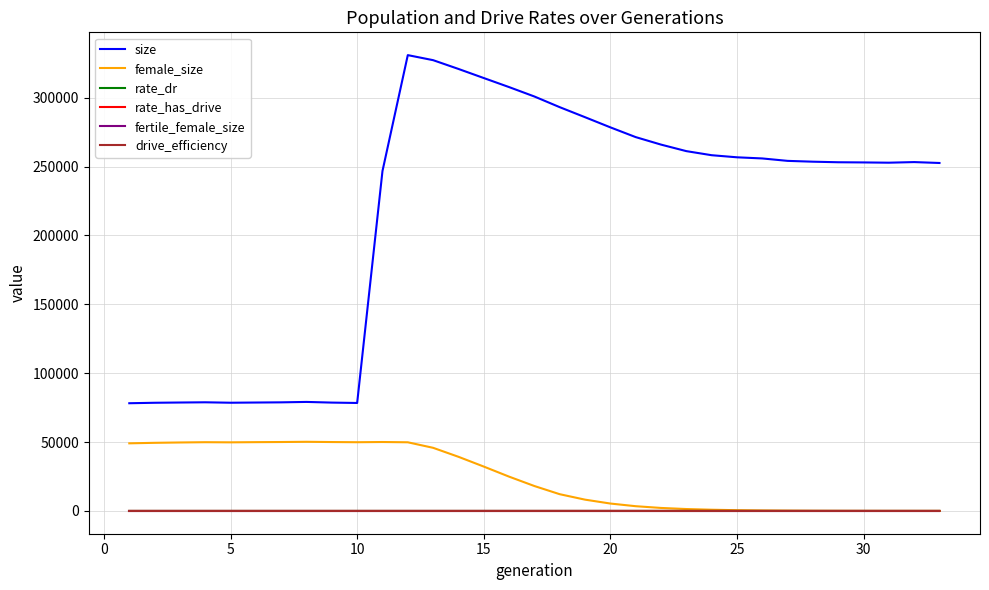

Which series has the largest range (max minus min)?

size